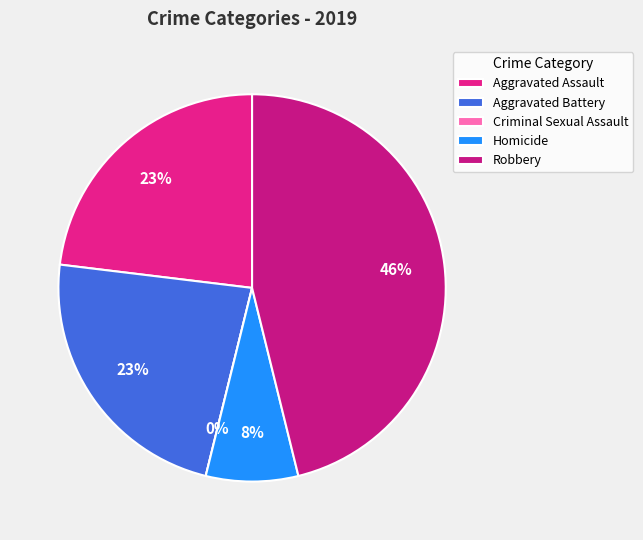

True or false: Aggravated Battery accounts for 23% of the total.

True